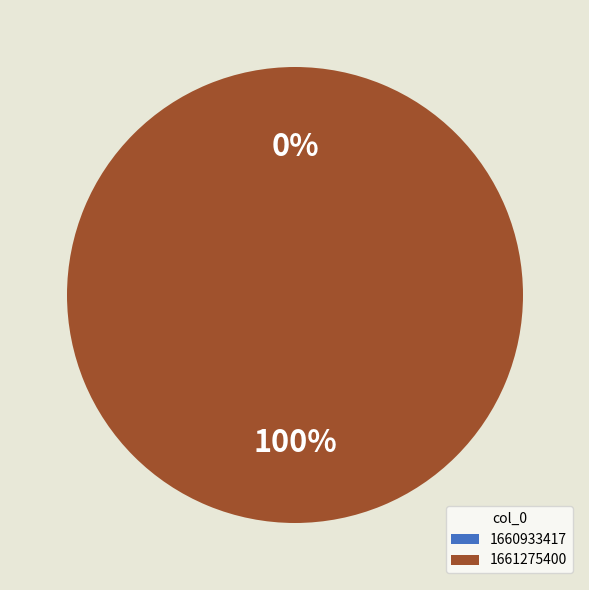

Which slice represents more than half of the pie?

1661275400